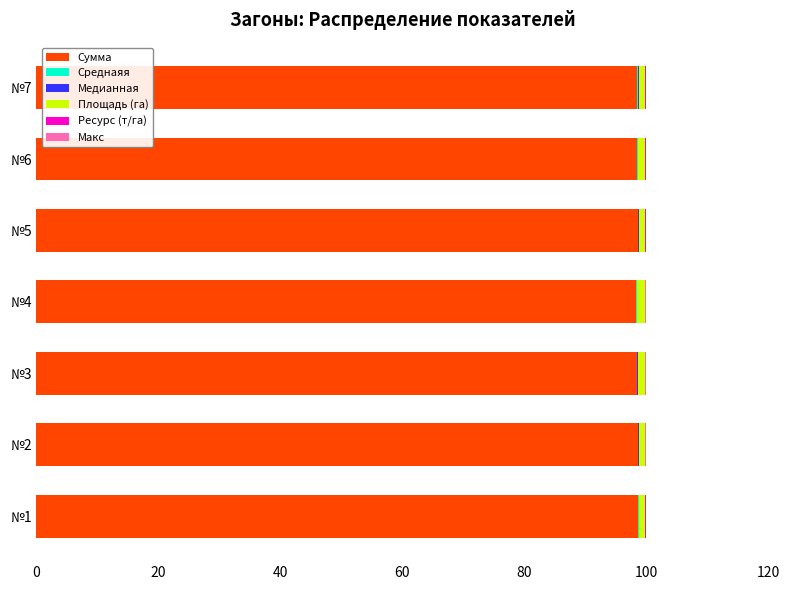

What is the sum of all Сумма values?

689.5